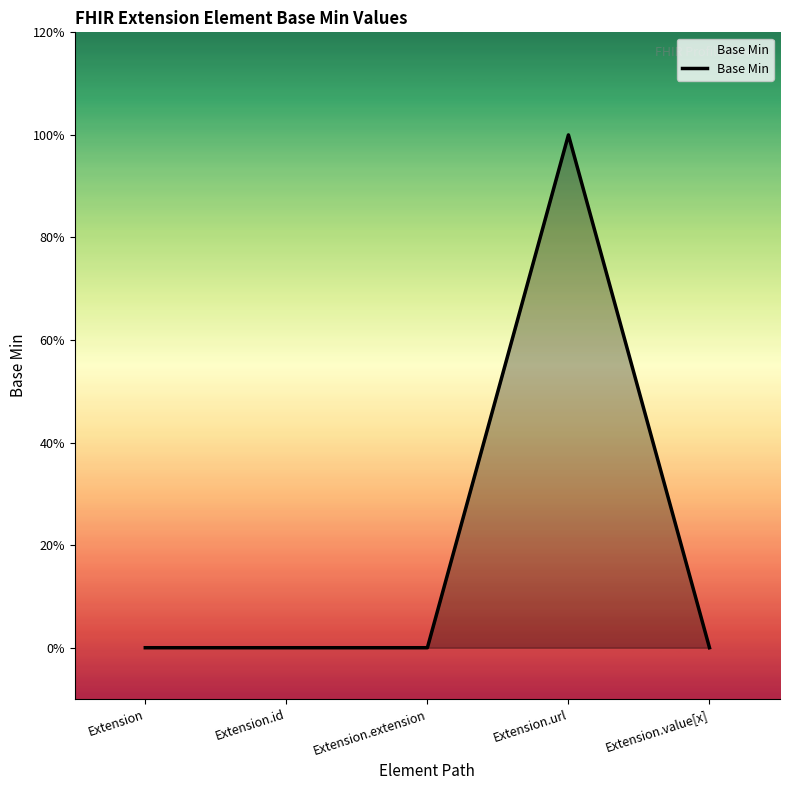

Is this an area chart (filled region under the line)?

Yes